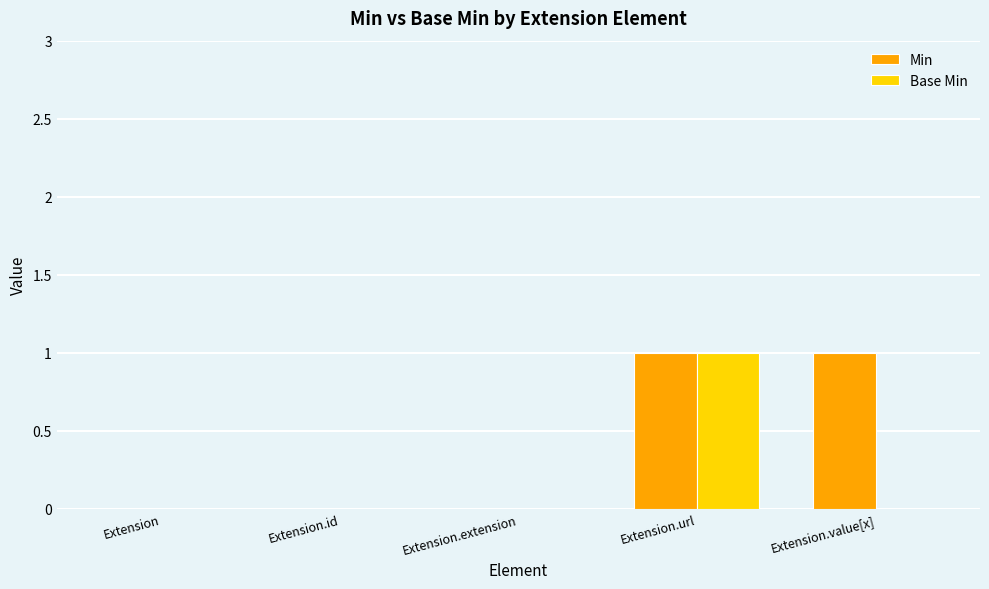

Are the bars horizontal?

No